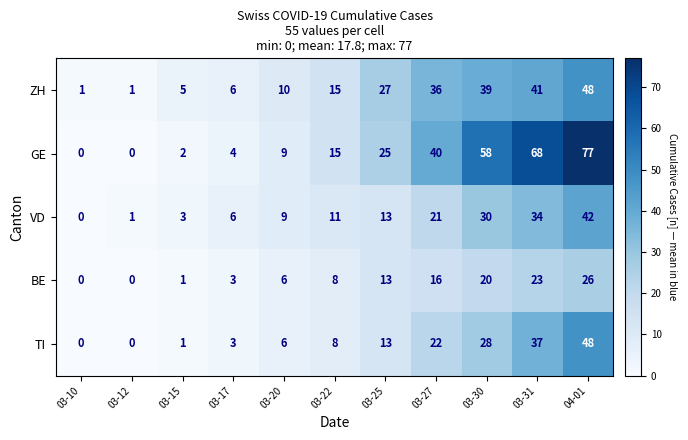

The value of VD at 03-15 is 3. True or false?

True